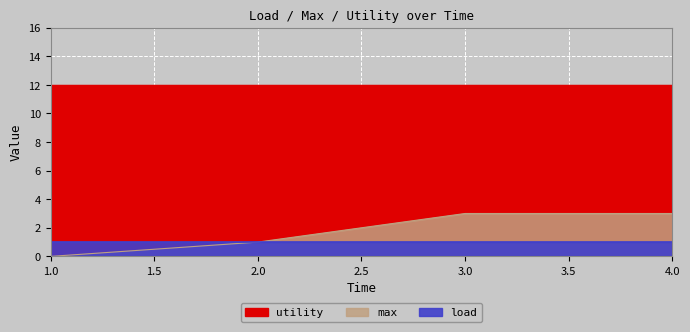

At which label is load closest to 1?

1